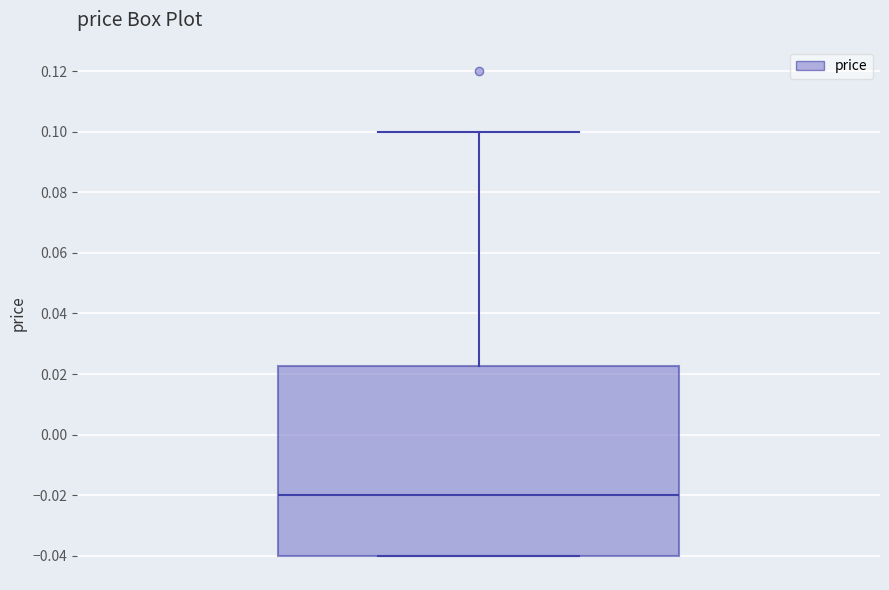

Where is the upper edge of the box on the y-axis? The values are not printed on the chart, so give them approximately, as read against the axis.

0.022